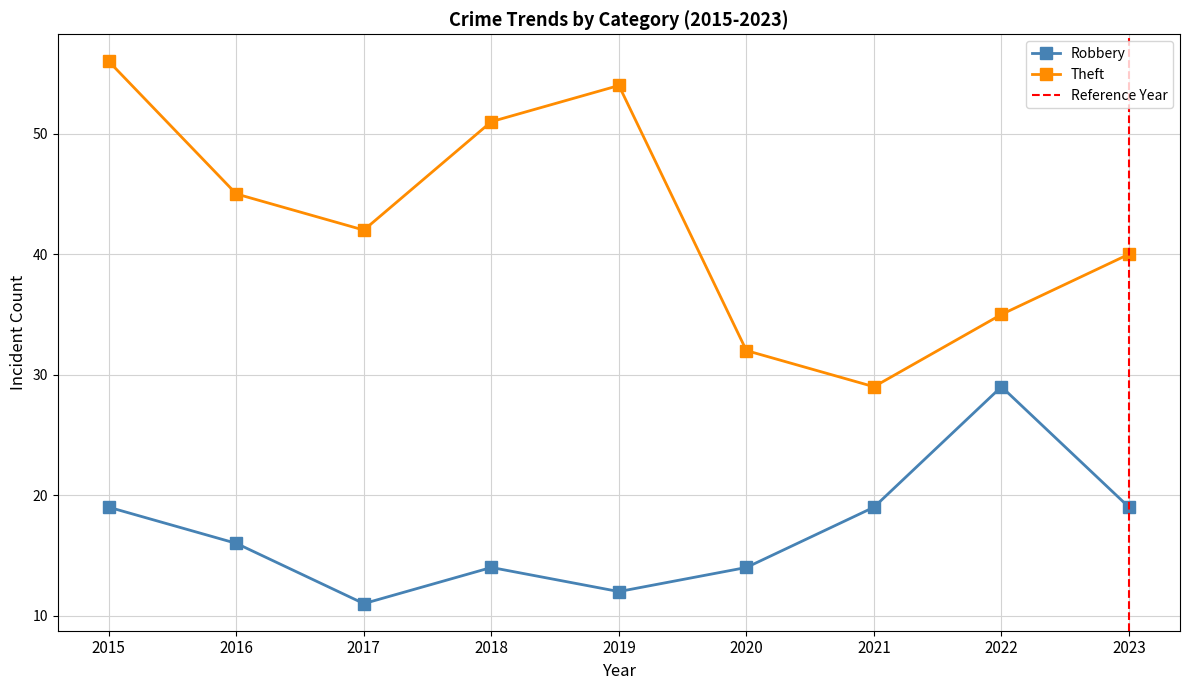

Does the chart have visible grid lines?

Yes